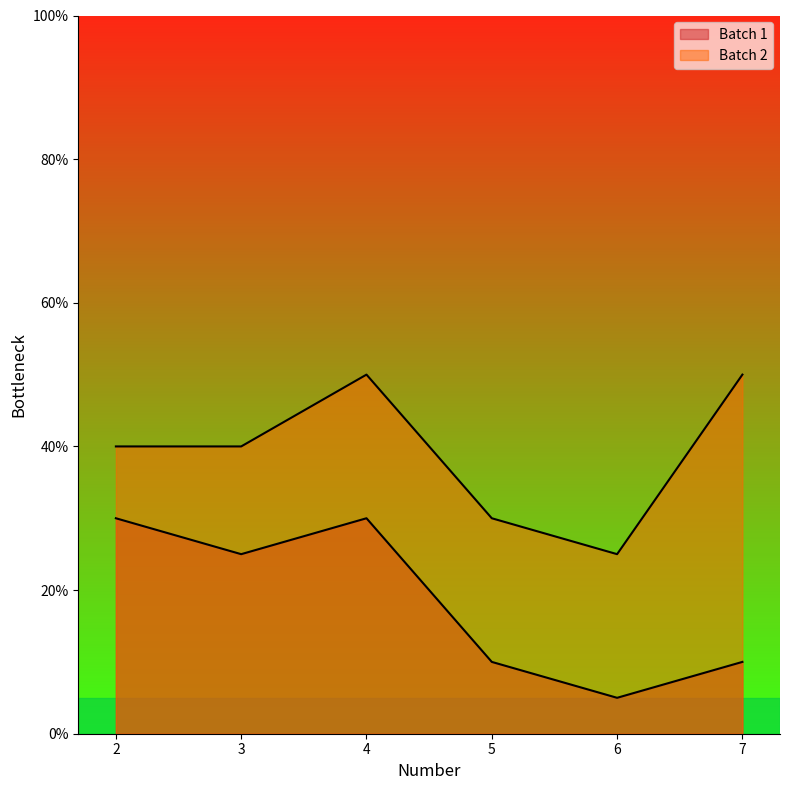

Reading right to left, what are all the values shown in this chart?

Batch 1: 7=10	6=5	5=10	4=30	3=25	2=30
Batch 2: 7=50	6=25	5=30	4=50	3=40	2=40